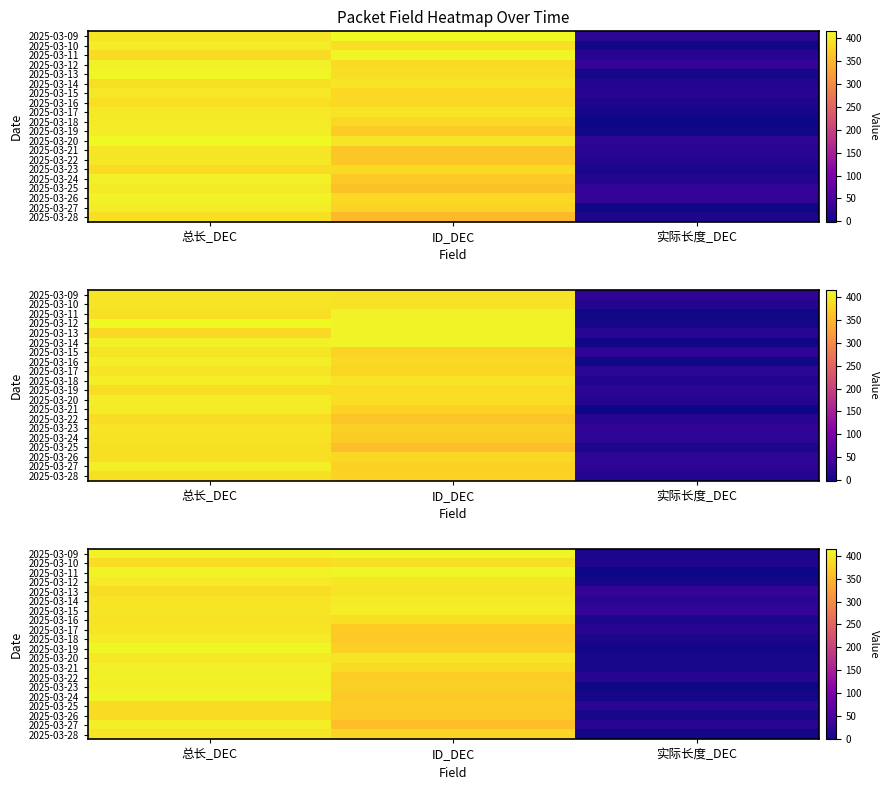

Which has a higher value, 总长_DEC or 实际长度_DEC?

总长_DEC